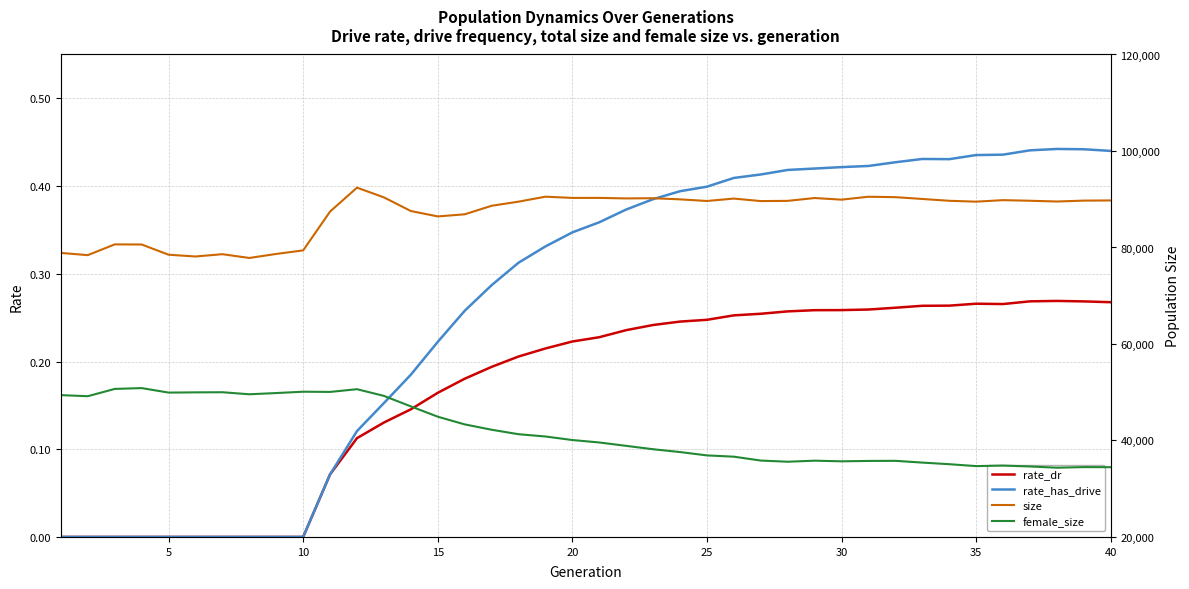

True or false: female_size and size cross at least once.

False